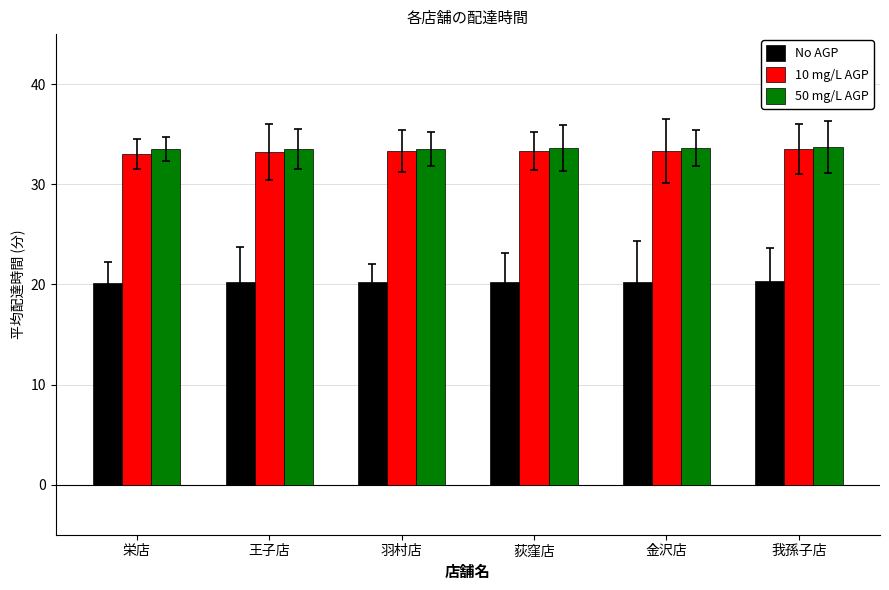

What is the sum of all 10 mg/L AGP values?

199.8